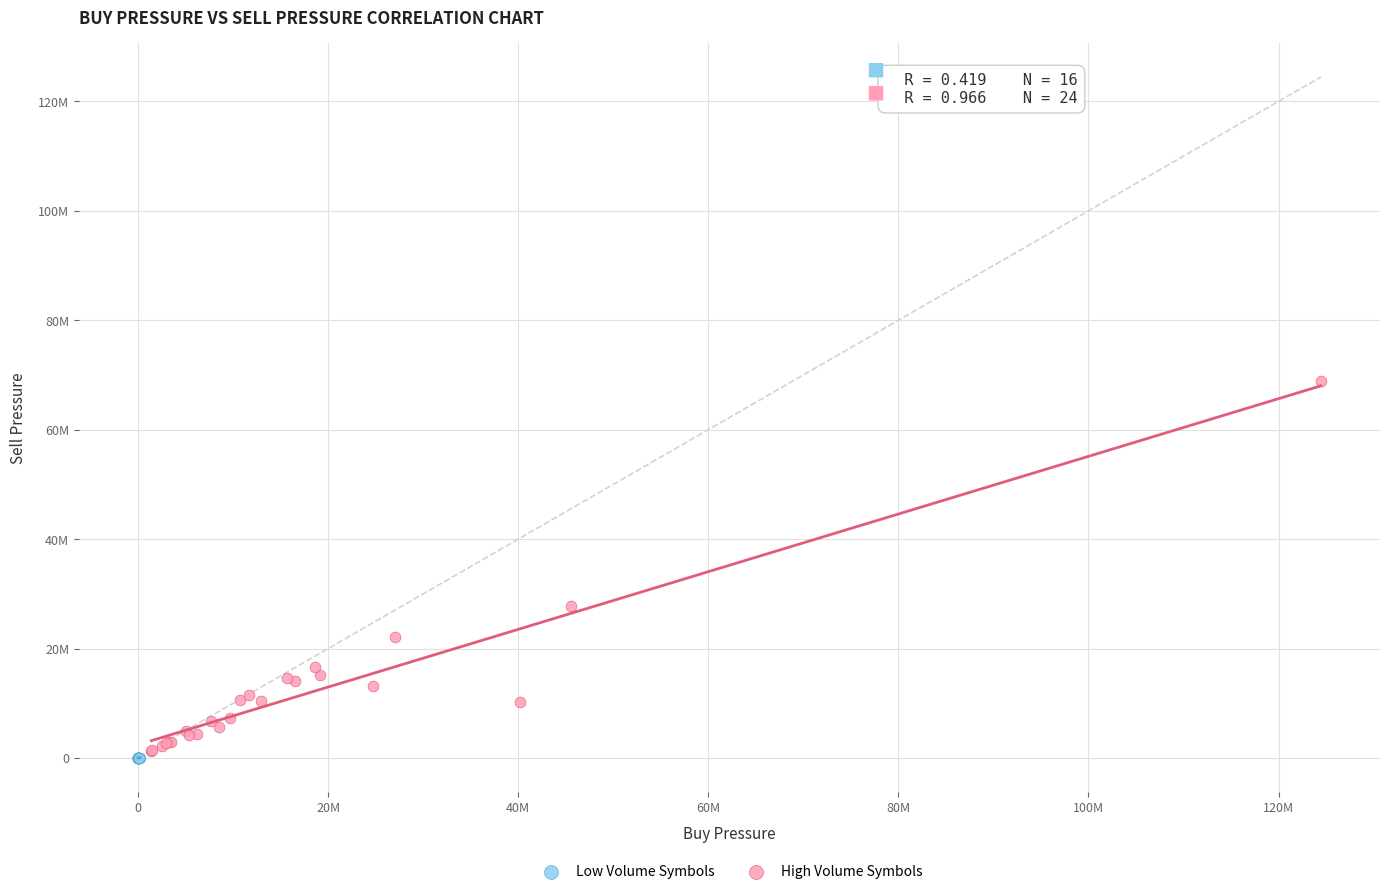

What are all the series names shown in the legend?

Low Volume Symbols, High Volume Symbols